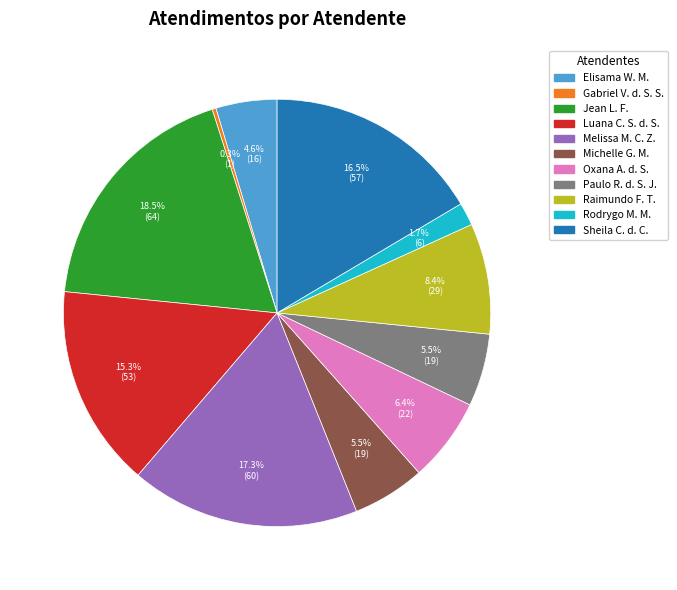

Is there a majority slice in this chart?

No